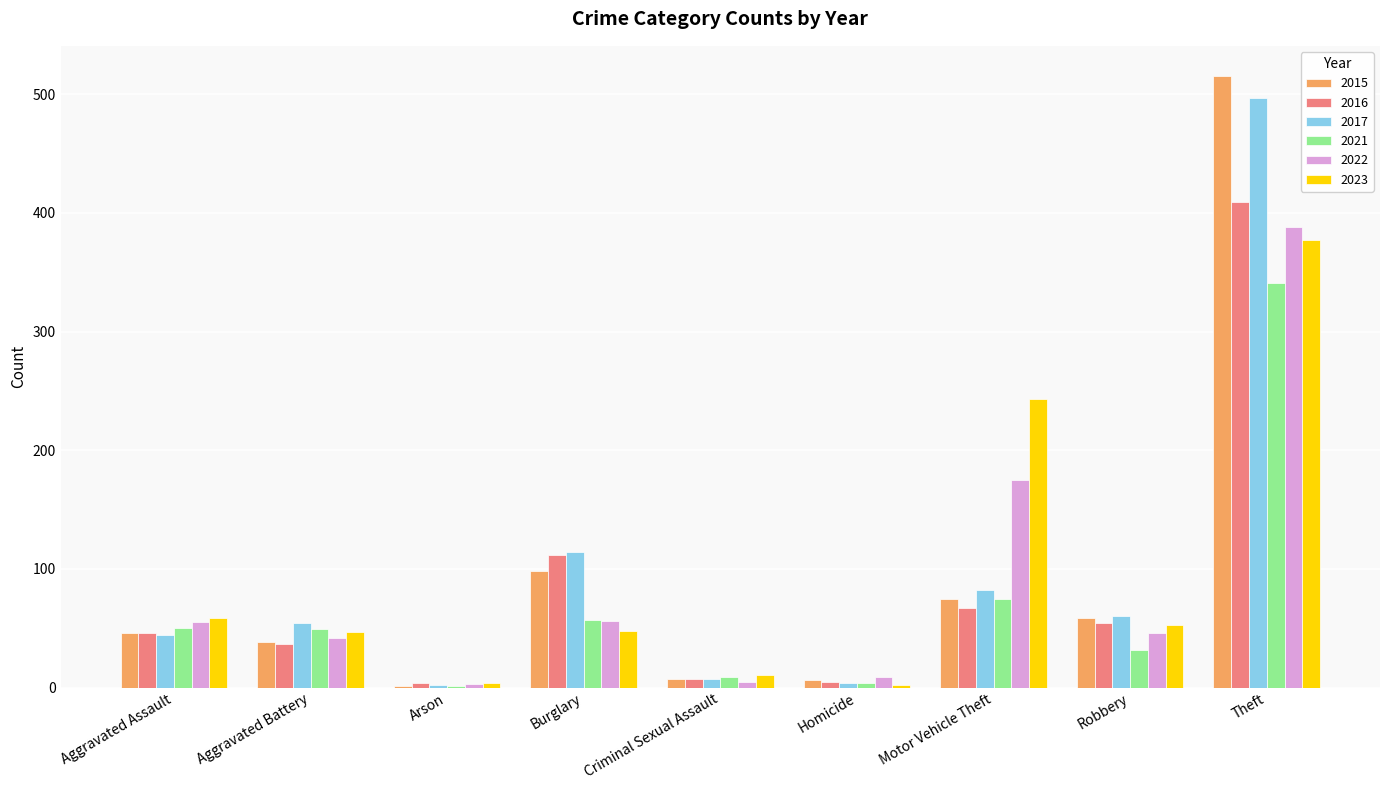

Which series changed the most between Burglary and Theft?

2015